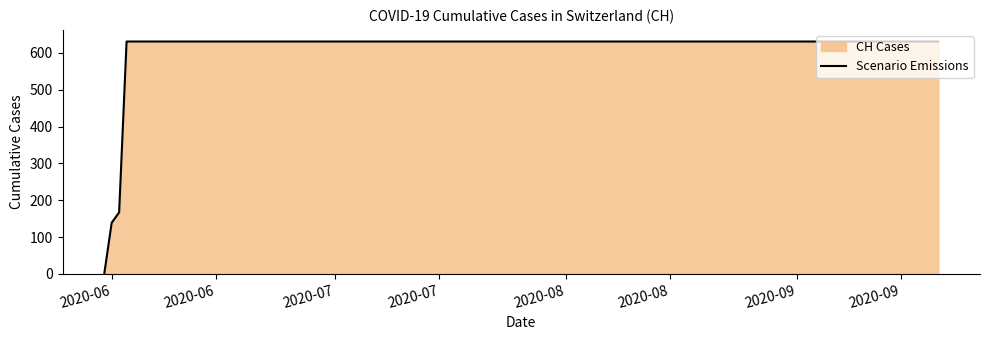

How many values are above zero?

19